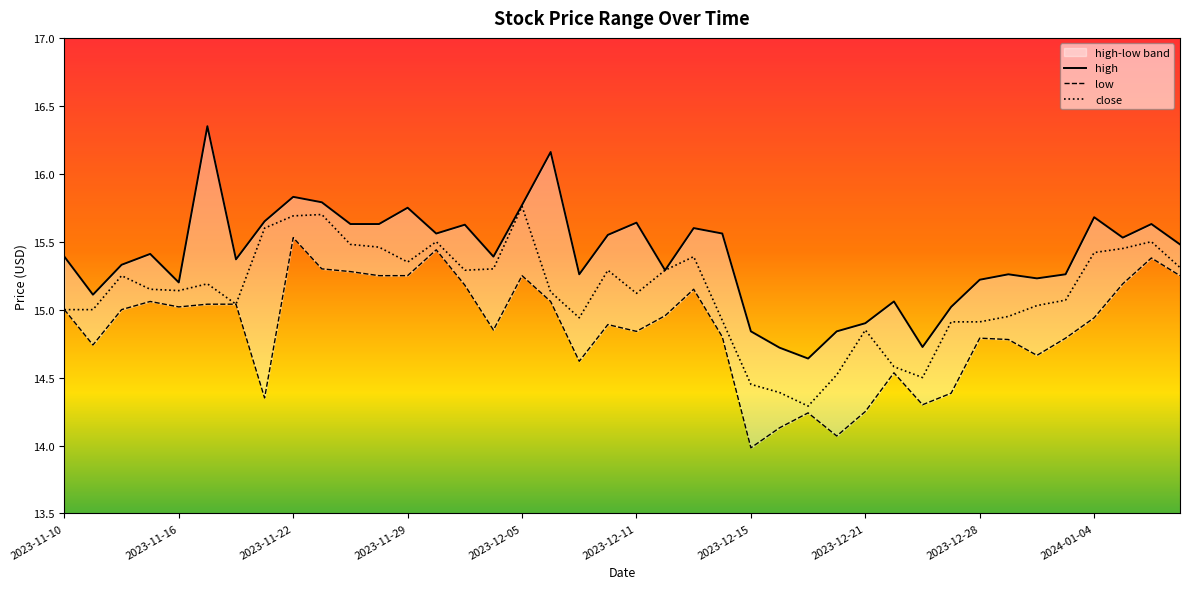

Is this an area chart (filled region under the line)?

No